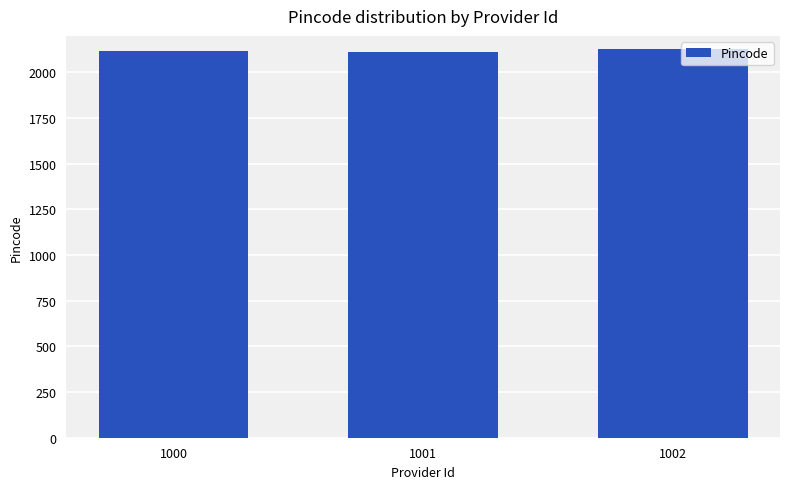

What is the change in value from 1000 to 1002?

+15